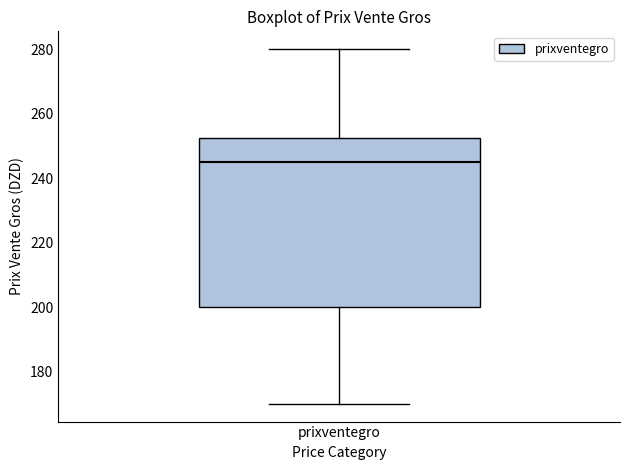

Transcribe this box plot: give where the median line is, the range the box spans, and where the two whiskers end, as read against the y-axis. The values are not printed on the chart, so give them approximately, as read against the axis.

median 246, box 200 to 252, whiskers 170 to 280